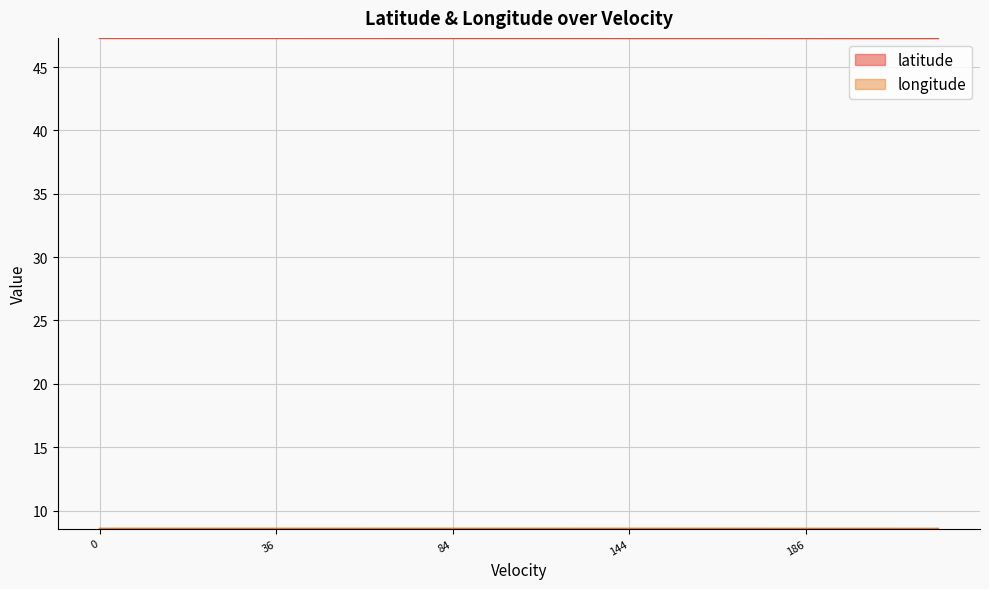

What is the lowest value of the latitude series?

47.3